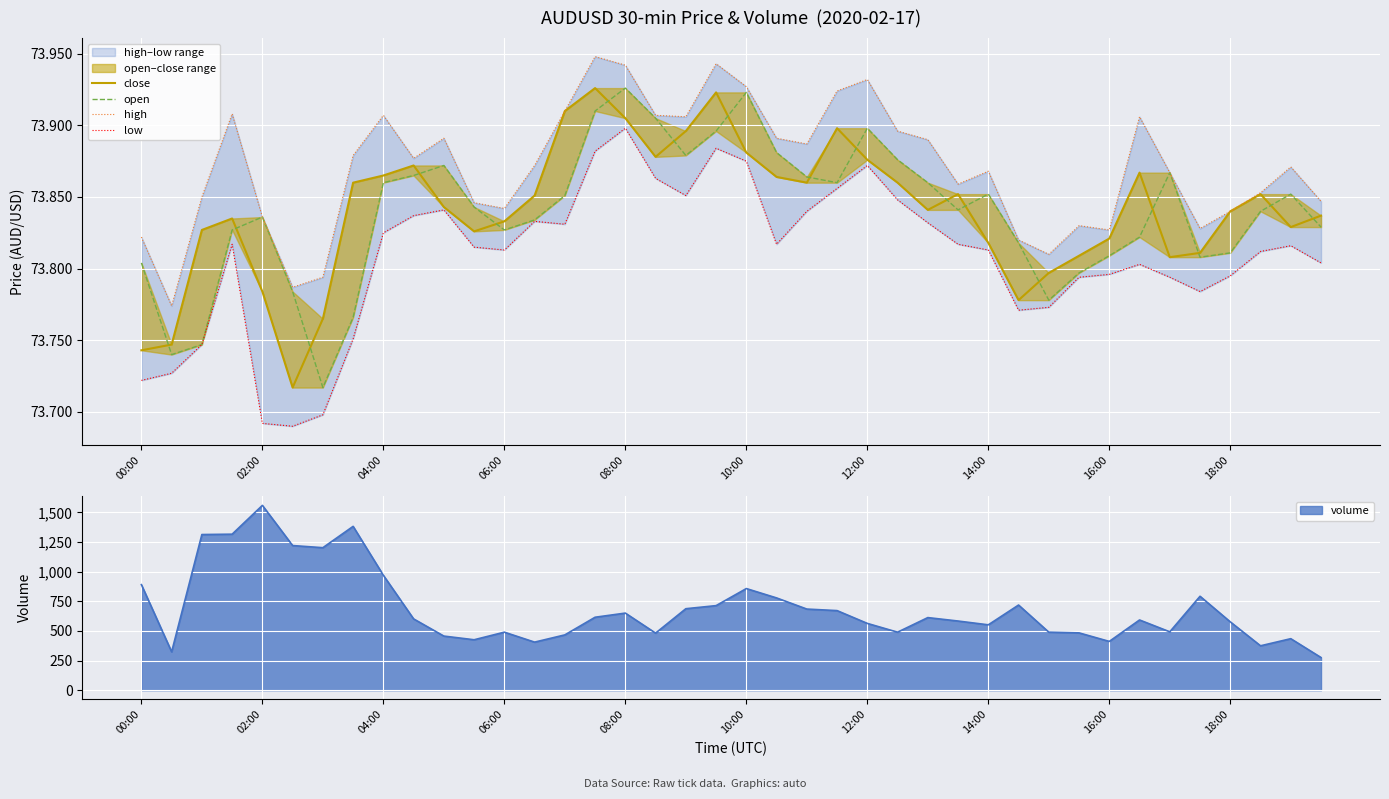

Reading left to right, extract all data points from this chart.

close: 73.7	73.7	73.8	73.8	73.8	73.7	73.8	73.9	73.9	73.9	73.8	73.8	73.8	73.9	73.9	73.9	73.9	73.9	73.9	73.9	73.9	73.9	73.9	73.9	73.9	73.9	73.8	73.9	73.8	73.8	73.8	73.8	73.8	73.9	73.8	73.8	73.8	73.9	73.8	73.8
open: 73.8	73.7	73.7	73.8	73.8	73.8	73.7	73.8	73.9	73.9	73.9	73.8	73.8	73.8	73.9	73.9	73.9	73.9	73.9	73.9	73.9	73.9	73.9	73.9	73.9	73.9	73.9	73.8	73.9	73.8	73.8	73.8	73.8	73.8	73.9	73.8	73.8	73.8	73.9	73.8
high: 73.8	73.8	73.8	73.9	73.8	73.8	73.8	73.9	73.9	73.9	73.9	73.8	73.8	73.9	73.9	73.9	73.9	73.9	73.9	73.9	73.9	73.9	73.9	73.9	73.9	73.9	73.9	73.9	73.9	73.8	73.8	73.8	73.8	73.9	73.9	73.8	73.8	73.9	73.9	73.8
low: 73.7	73.7	73.7	73.8	73.7	73.7	73.7	73.8	73.8	73.8	73.8	73.8	73.8	73.8	73.8	73.9	73.9	73.9	73.9	73.9	73.9	73.8	73.8	73.9	73.9	73.8	73.8	73.8	73.8	73.8	73.8	73.8	73.8	73.8	73.8	73.8	73.8	73.8	73.8	73.8